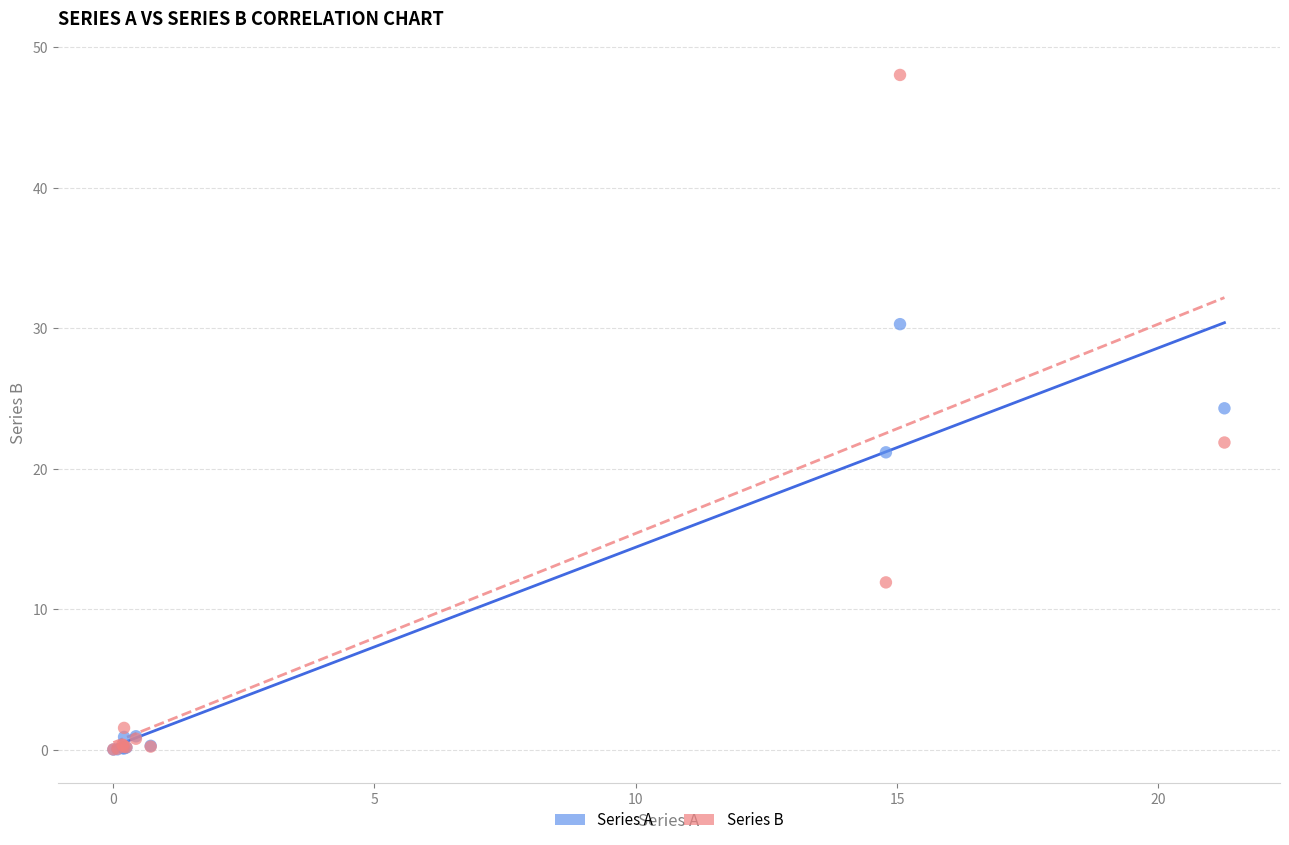

In the Series A series, what Y value is closest to 15?

21.2